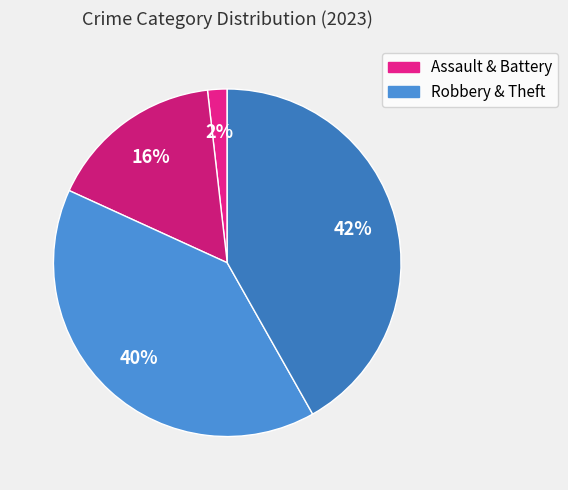

To the nearest percent, what is the difference between the largest and smallest slice percentages?

40%